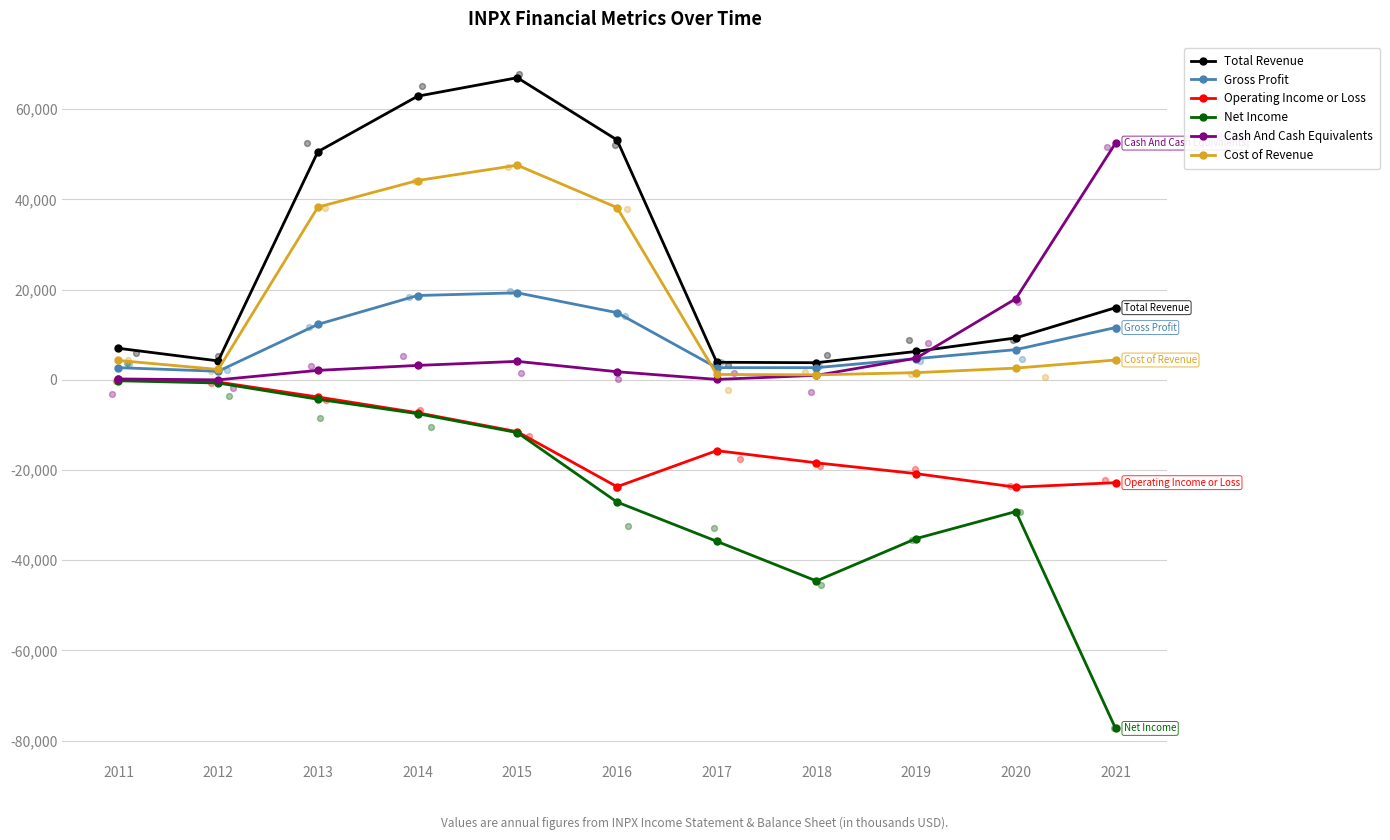

At how many categories does at least one series exceed -75862?

11